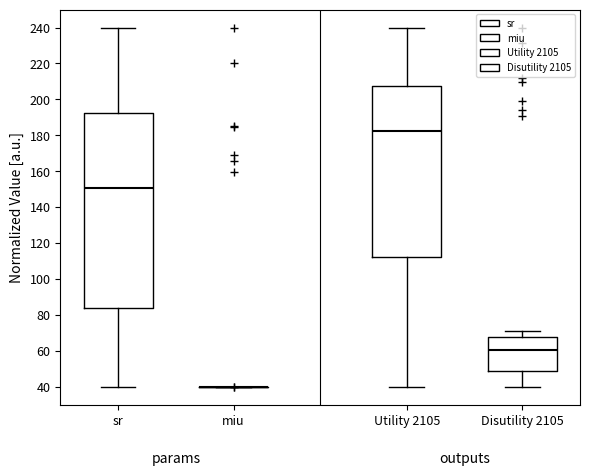

Reading left to right, transcribe this box plot: for each box, give where its median line is, the range the box spans, and where its two whiskers end, as read against the y-axis. The values are not printed on the chart, so give them approximately, as read against the axis.

sr: median 150, box 84 to 192, whiskers 40 to 240
miu: box collapsed to a line at 40, whiskers 40 to 40
Utility 2105: median 182, box 112 to 208, whiskers 40 to 240
Disutility 2105: median 60, box 48 to 68, whiskers 40 to 70